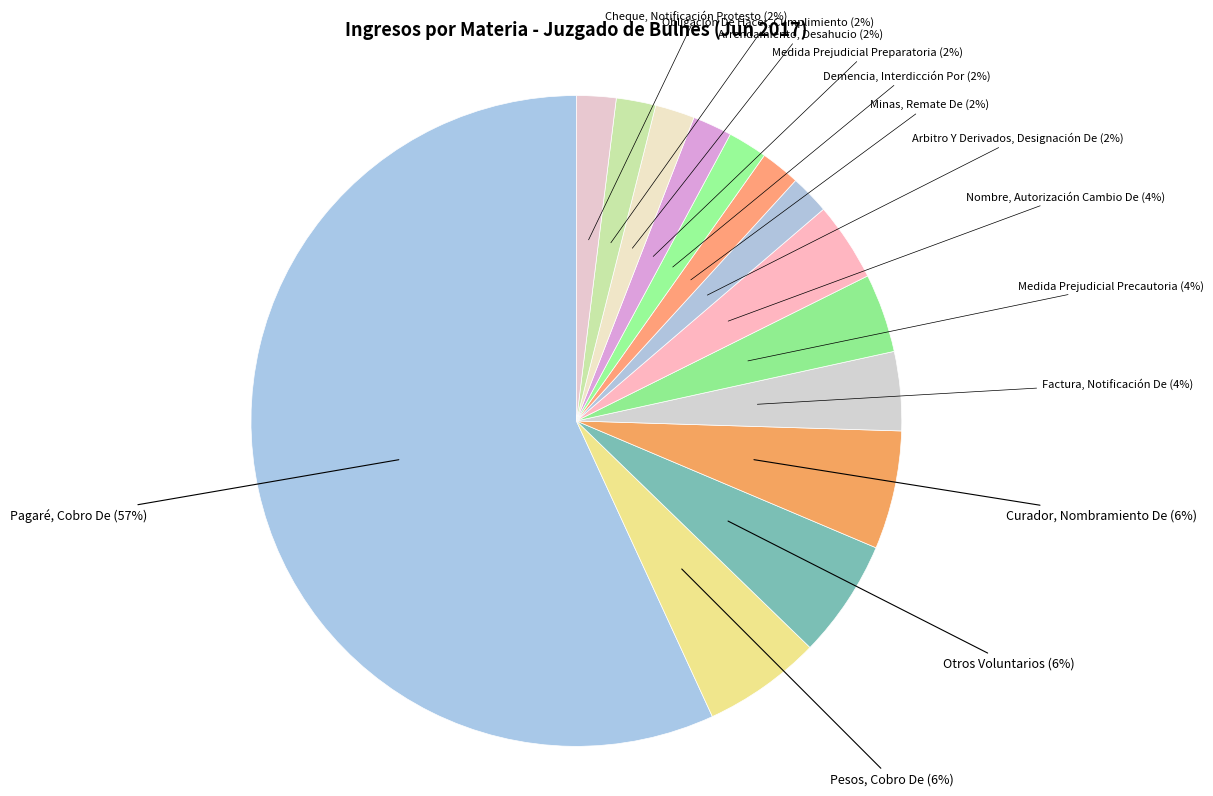

To the nearest percent, what is the difference between the Obligación De Hacer, Cumplimiento and Curador, Nombramiento De slice percentages?

4%